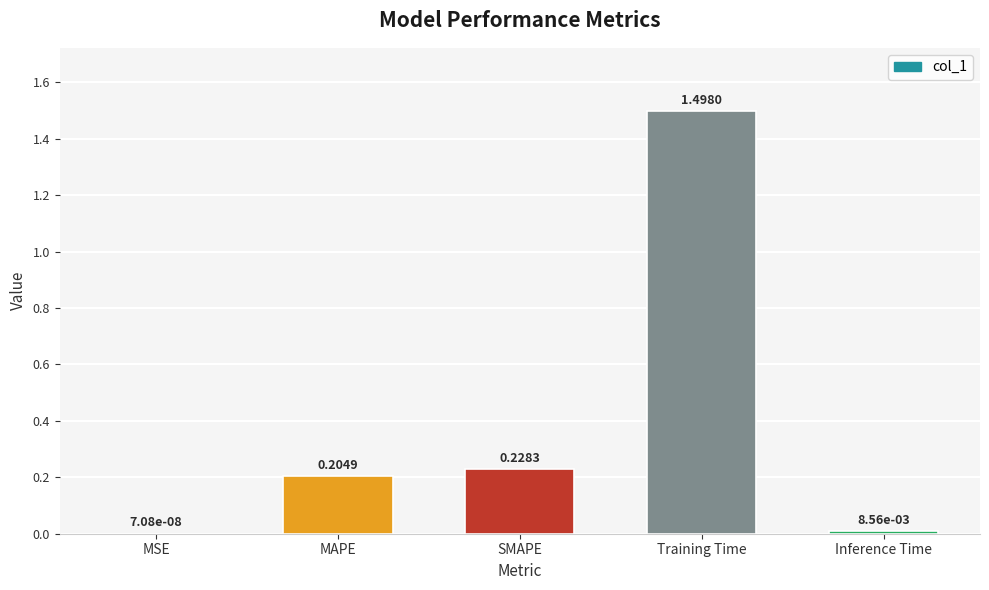

Which has a higher value, SMAPE or Training Time?

Training Time